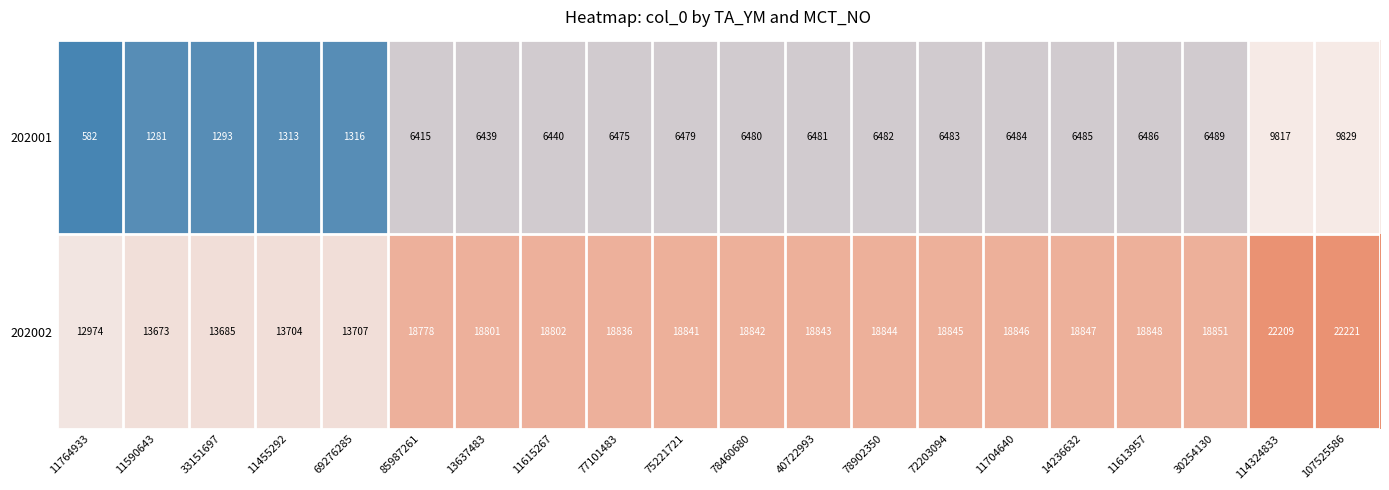

What is the average value of the 202001 series?

5477